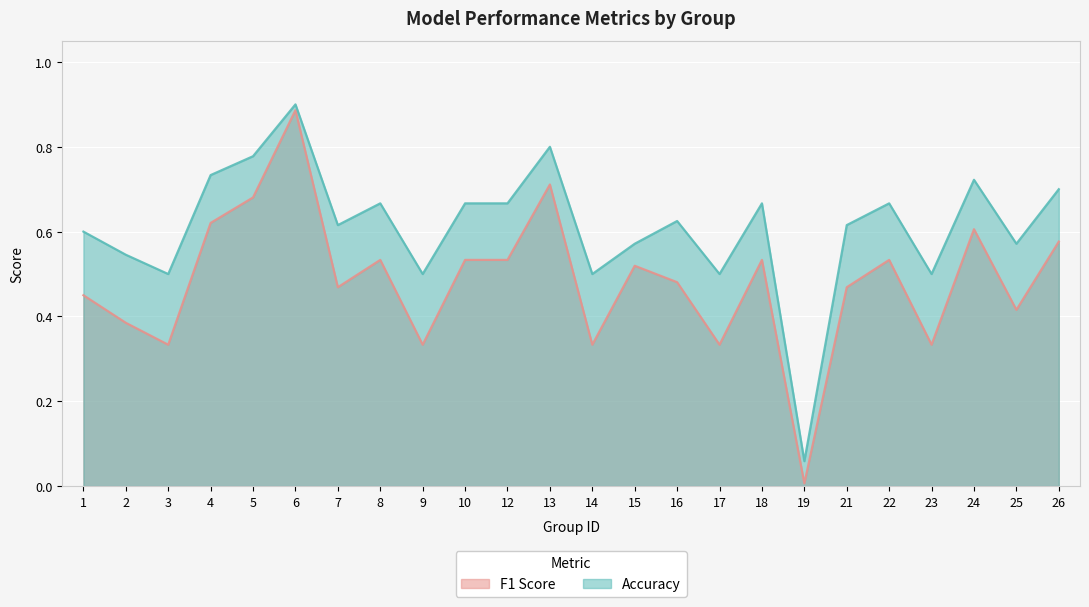

Reading left to right, transcribe all the data shown in this chart.

f1: 0.5	0.4	0.3	0.6	0.7	0.9	0.5	0.5	0.3	0.5	0.5	0.7	0.3	0.5	0.5	0.3	0.5	0.0	0.5	0.5	0.3	0.6	0.4	0.6
accuracy: 0.6	0.5	0.5	0.7	0.8	0.9	0.6	0.7	0.5	0.7	0.7	0.8	0.5	0.6	0.6	0.5	0.7	0.1	0.6	0.7	0.5	0.7	0.6	0.7